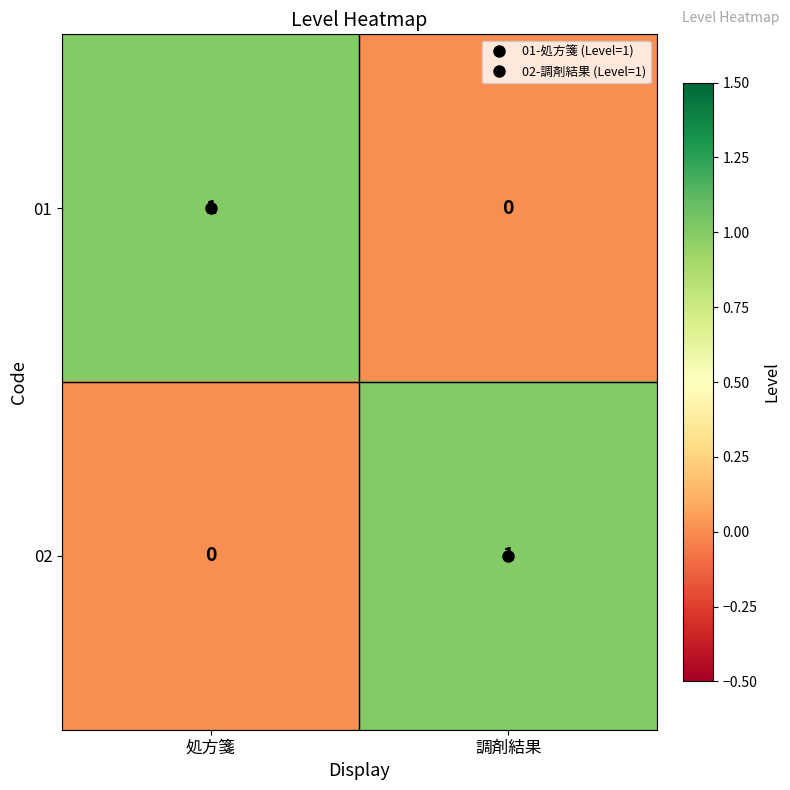

At which label is 02 closest to 0?

処方箋